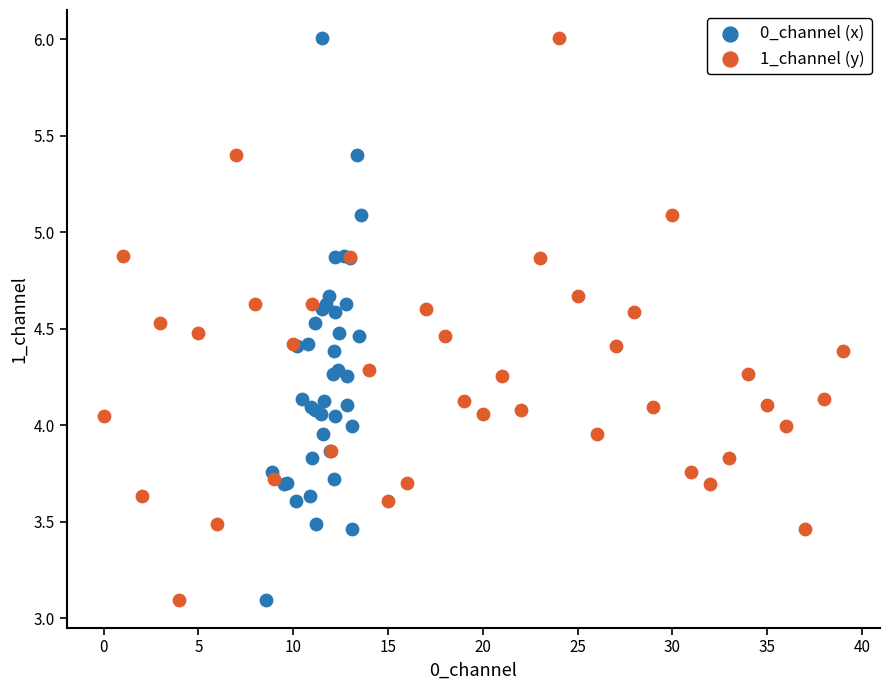

What are all the series names shown in the legend?

0_channel (x), 1_channel (y)